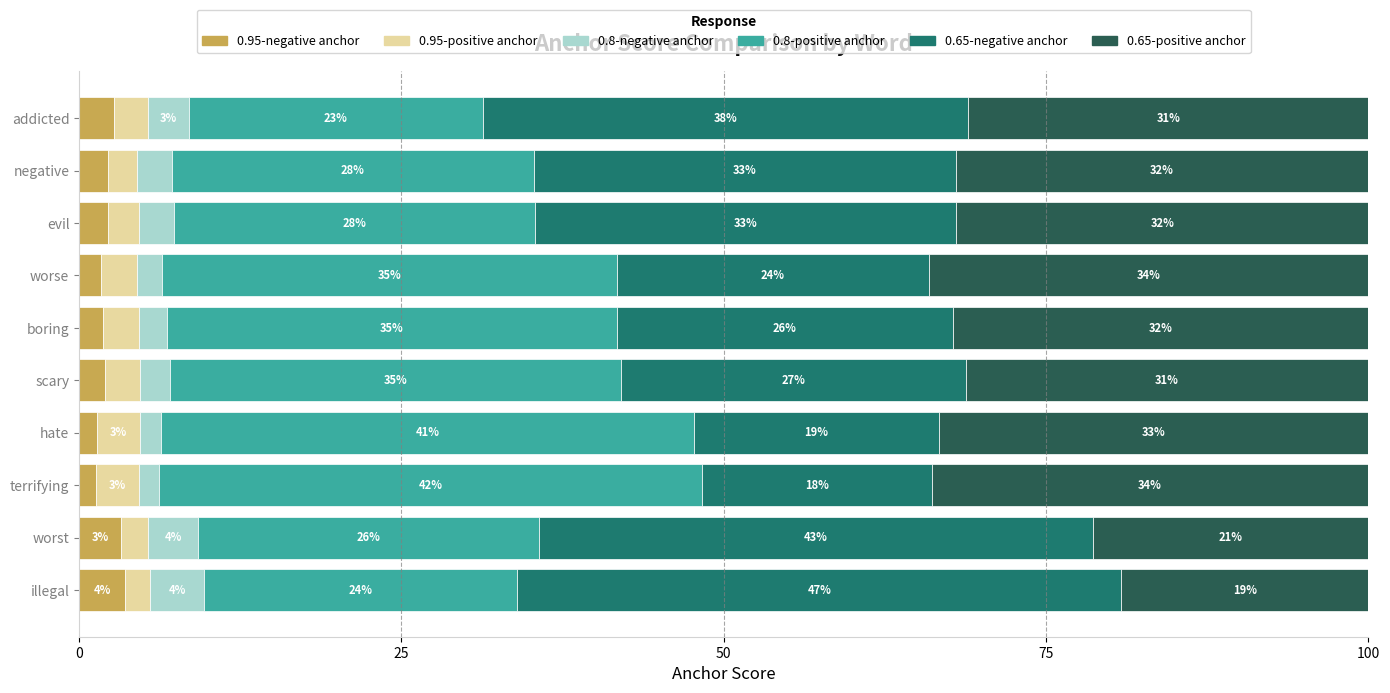

What is the total value across all series at scary?

100.0